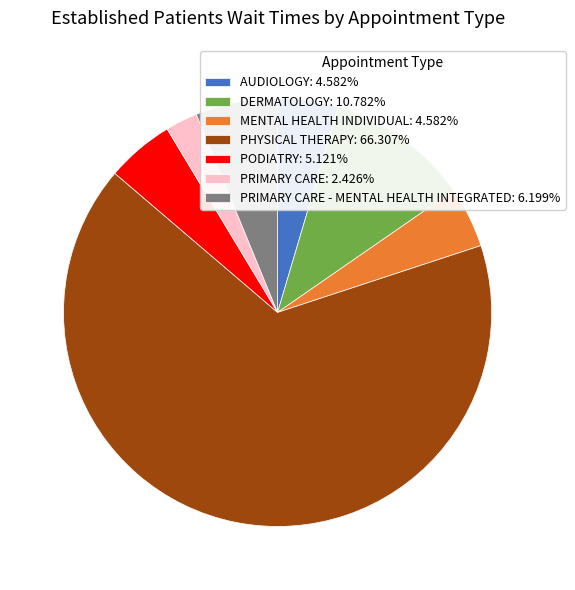

Is the sum of PHYSICAL THERAPY: 66.307% and PODIATRY: 5.121% greater than half?

Yes